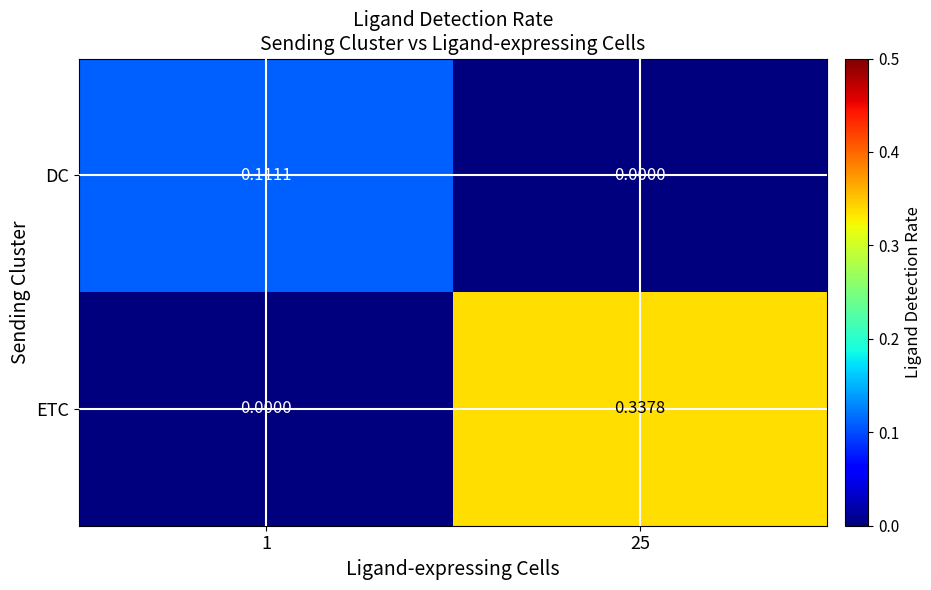

Rank the series at 1 from lowest to highest value.

ETC, DC